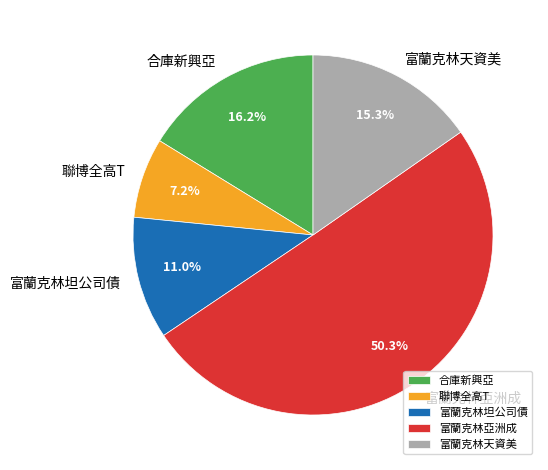

Between 富蘭克林亞洲成 and 富蘭克林坦公司債, which is larger?

富蘭克林亞洲成